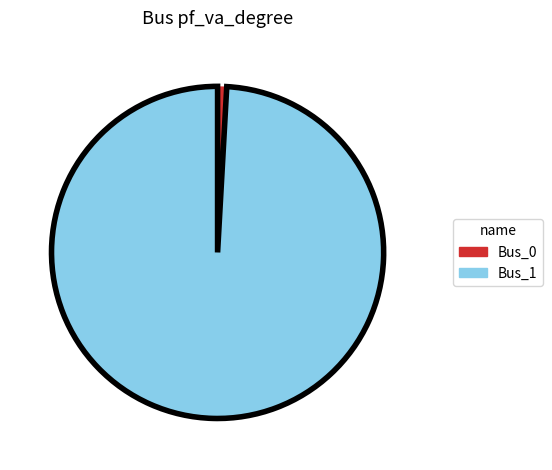

Is there any slice that represents more than half of the pie?

Yes